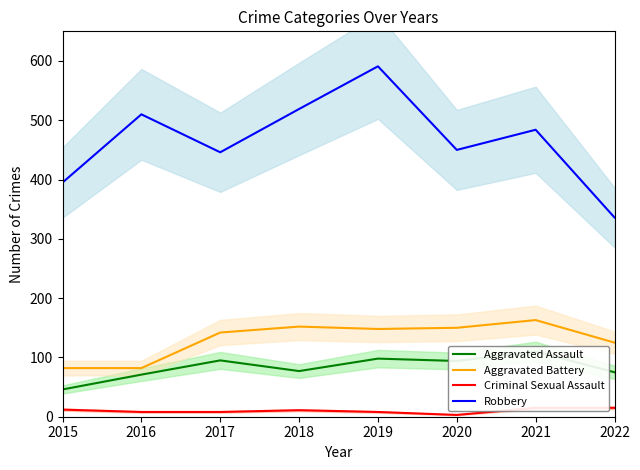

Reading right to left, extract all data points from this chart.

Aggravated Assault: 75	110	94	98	77	95	71	46
Aggravated Battery: 125	163	150	148	152	142	82	82
Criminal Sexual Assault: 15	15	3	8	11	8	8	12
Robbery: 336	484	450	591	519	446	510	395